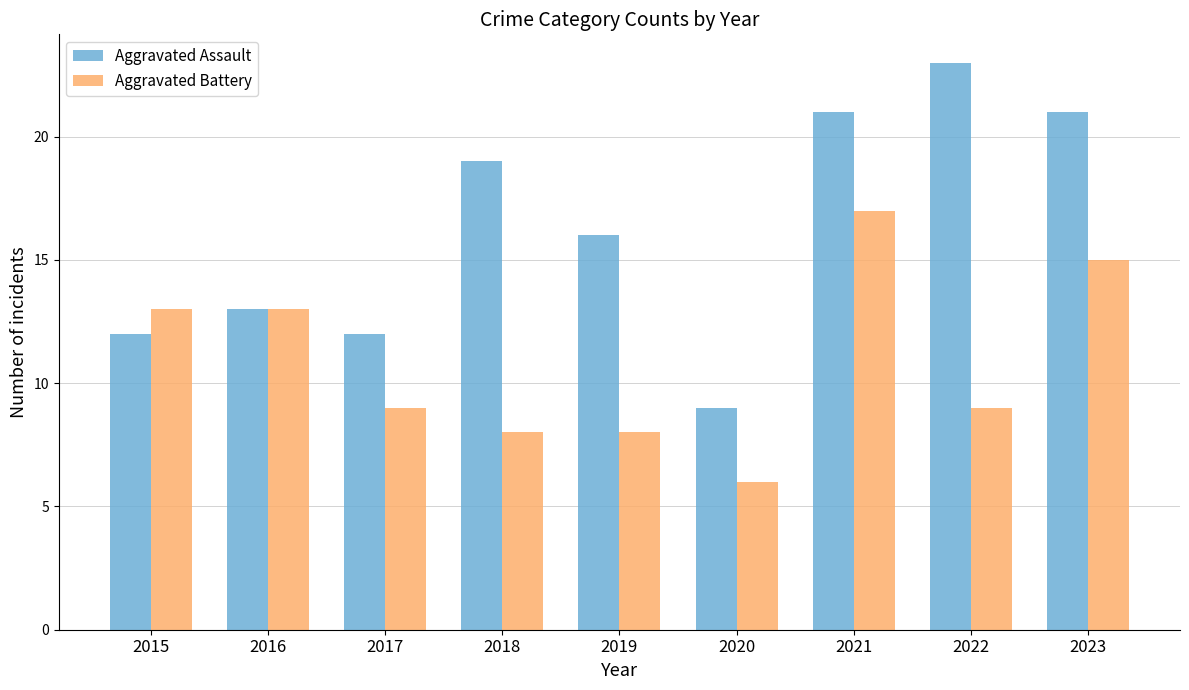

Rank the series by their maximum value, from lowest to highest.

Aggravated Battery, Aggravated Assault